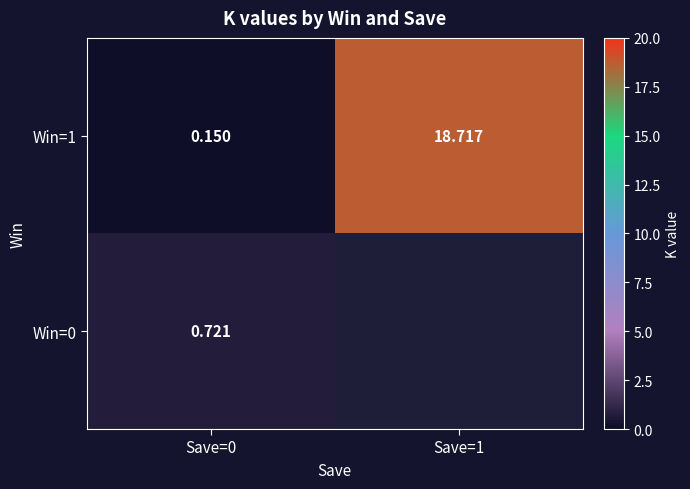

How many values in the Win=1 series are below 18?

1